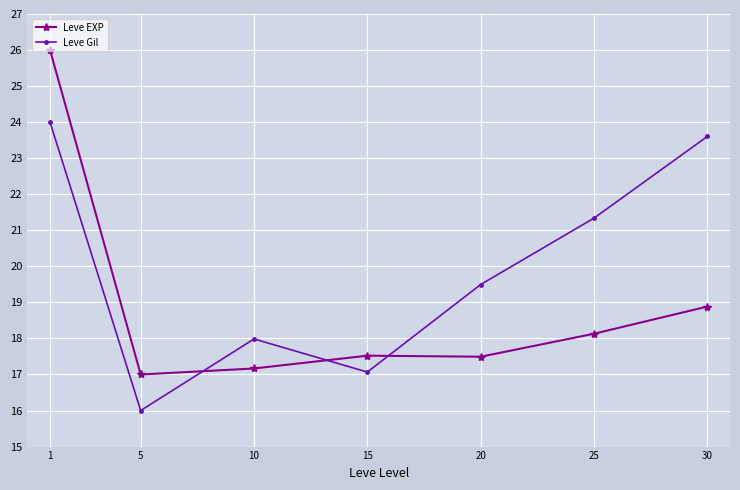

Rank the series by their average value, from highest to lowest.

Leve Gil, Leve EXP